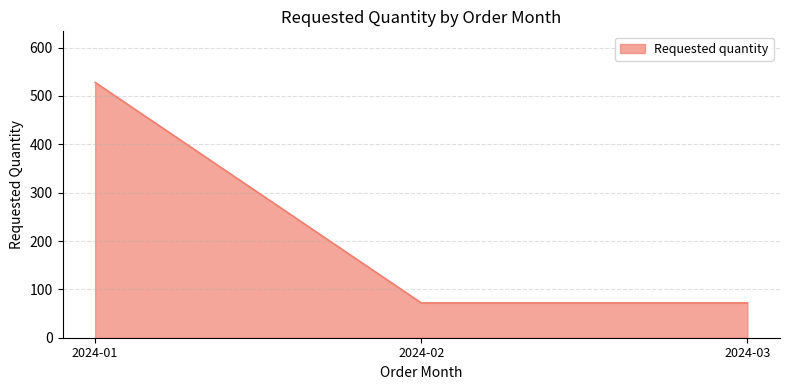

What is the average value?

224